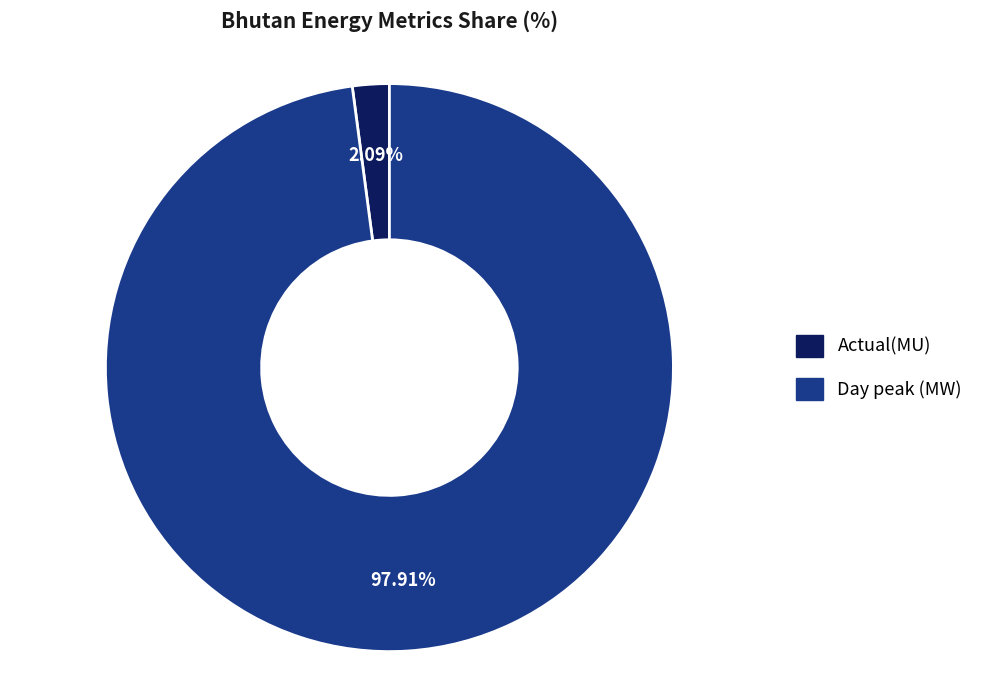

How many segments does this pie chart have?

2